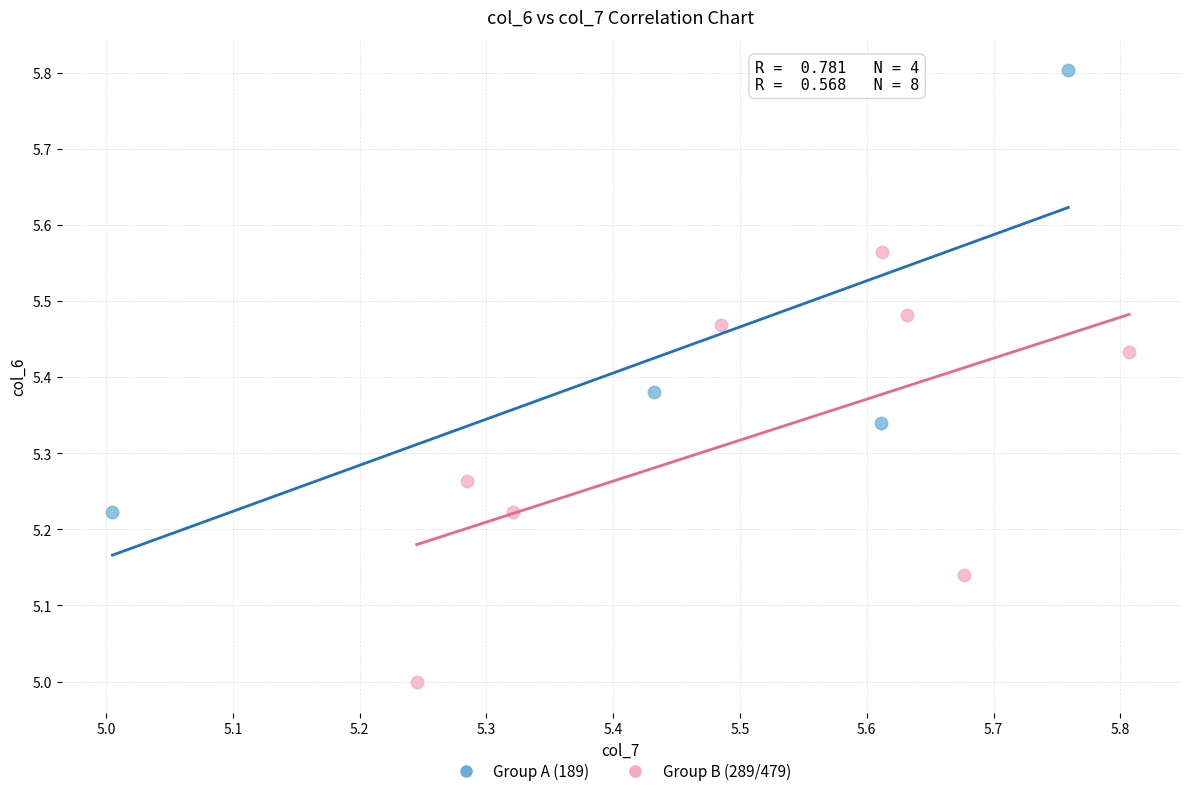

Which series contains the lowest Y value?

Group B (289/479)